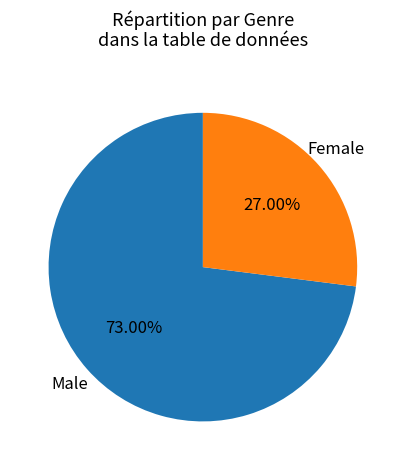

What percentage is the Female slice, to the nearest percent?

27%